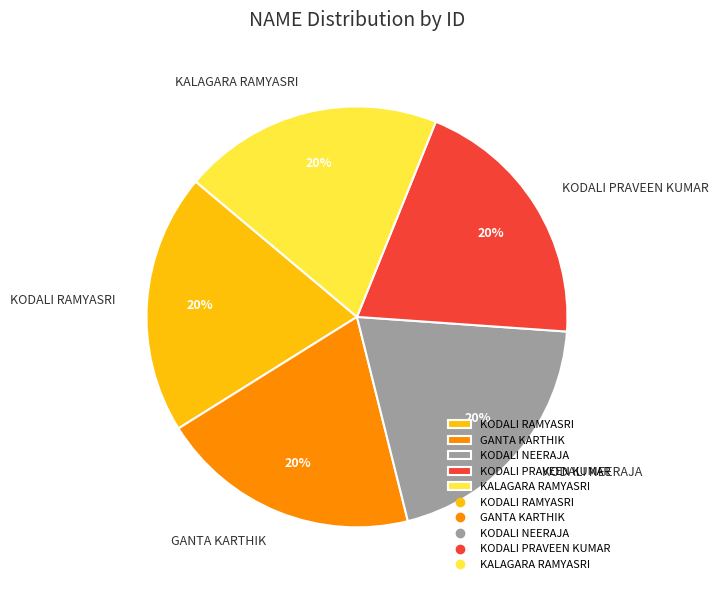

How many segments does this pie chart have?

5